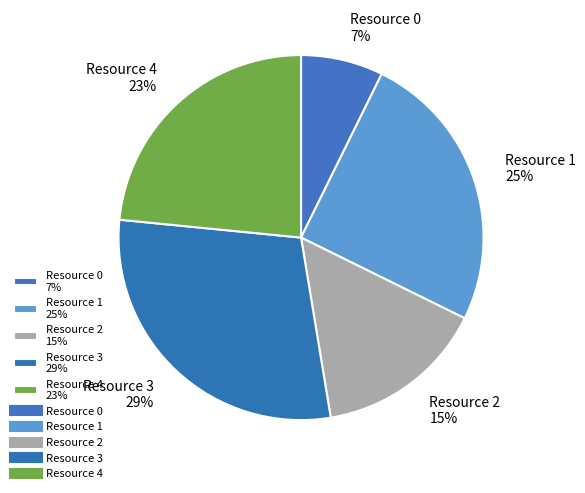

Rank the categories by value from lowest to highest.

Resource 0, Resource 2, Resource 4, Resource 1, Resource 3